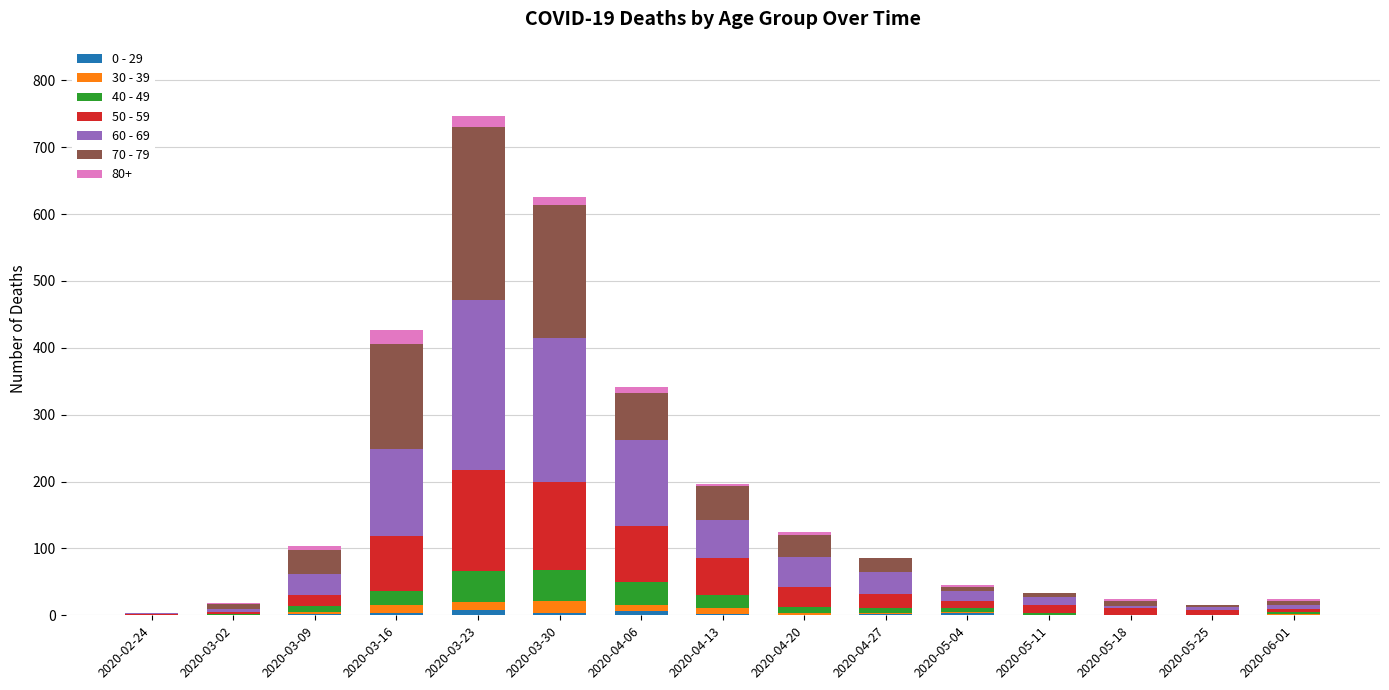

What is the difference between the second highest and second lowest values in the 40 - 49 series?

45